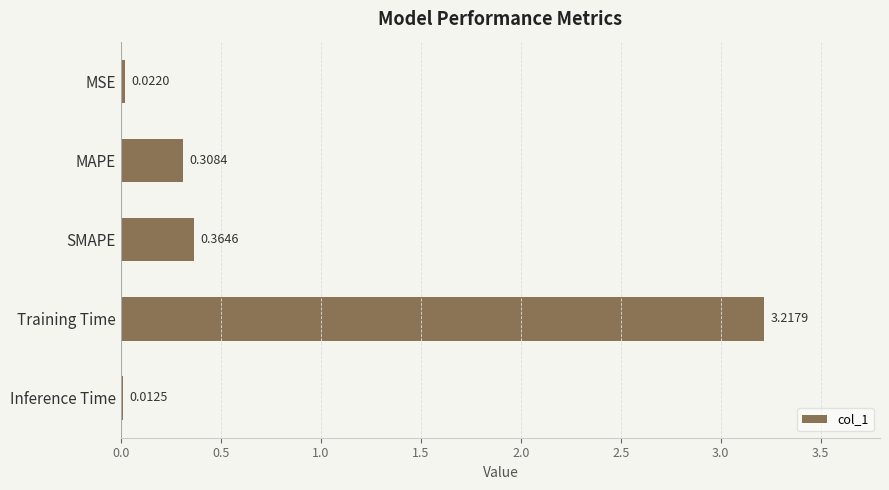

What is the change in value from MSE to SMAPE?

+0.3